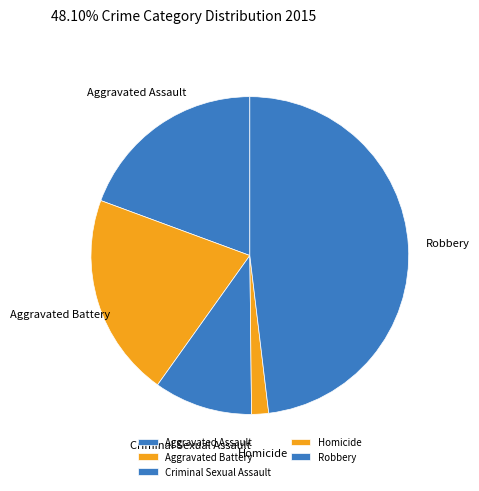

Count the number of slices in the pie.

5